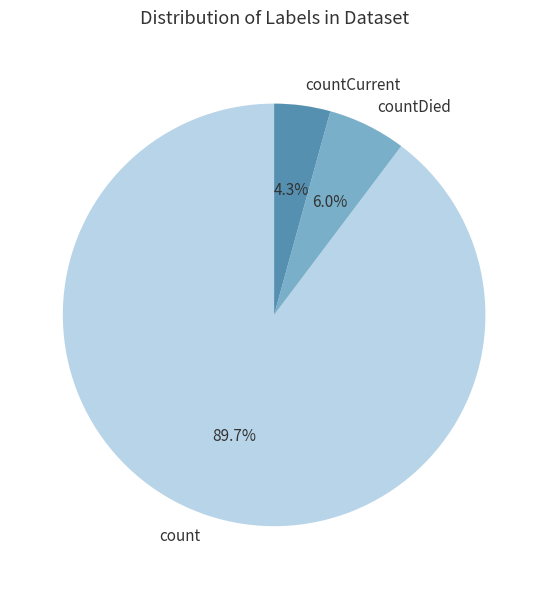

Which slice is the smallest?

countCurrent